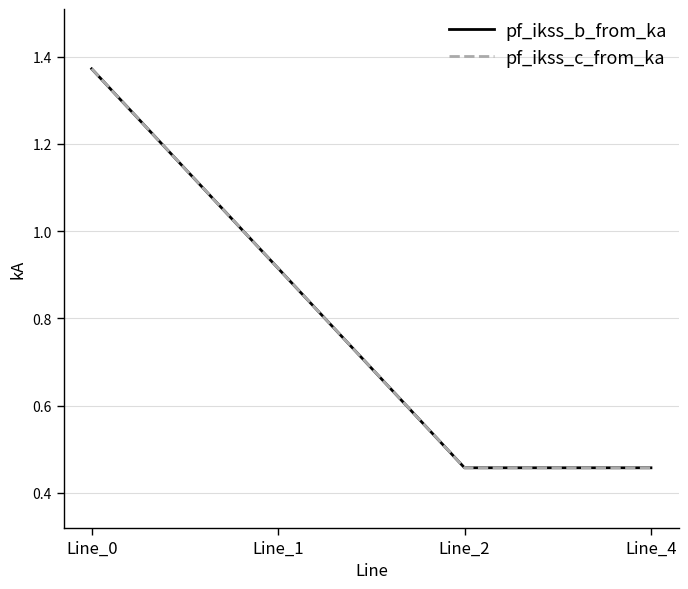

Reading left to right, extract all data points from this chart.

pf_ikss_b_from_ka: 1.4	0.9	0.5	0.5
pf_ikss_c_from_ka: 1.4	0.9	0.5	0.5